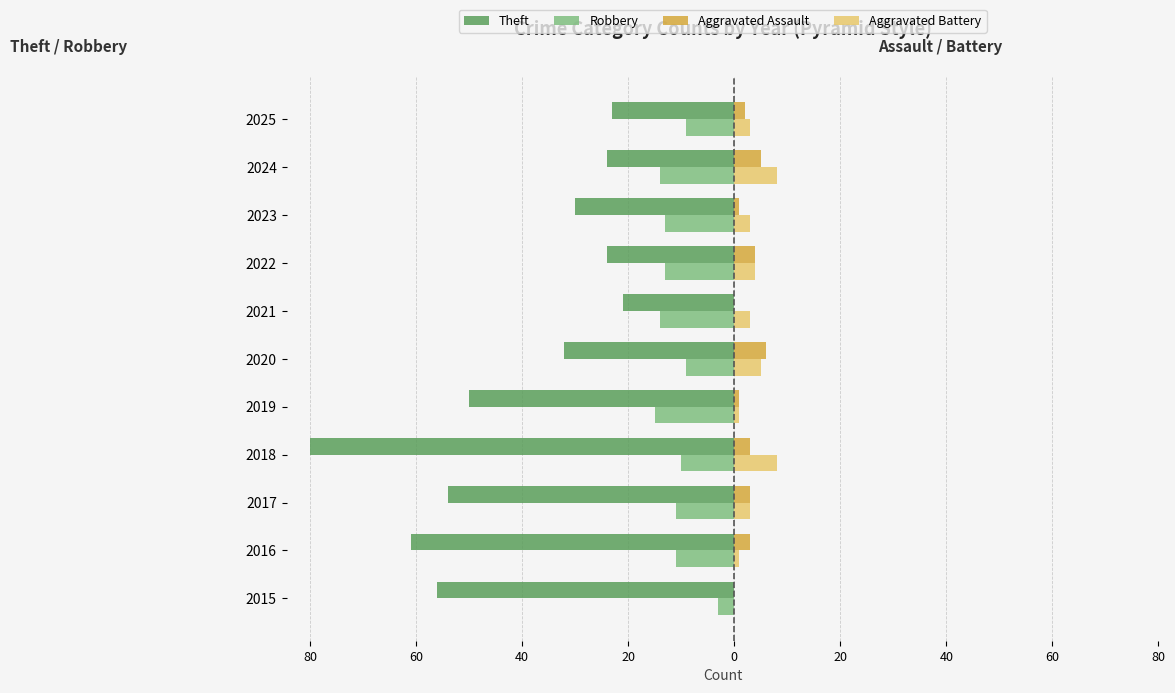

What are all the series names shown in the legend?

Theft, Robbery, Aggravated Assault, Aggravated Battery